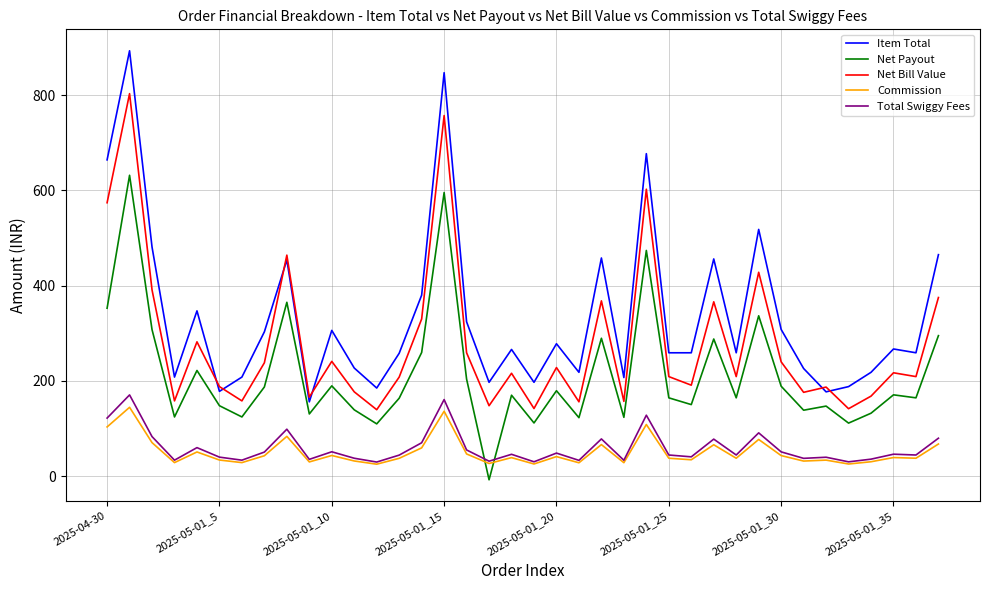

Which series has the largest range (max minus min)?

Item Total